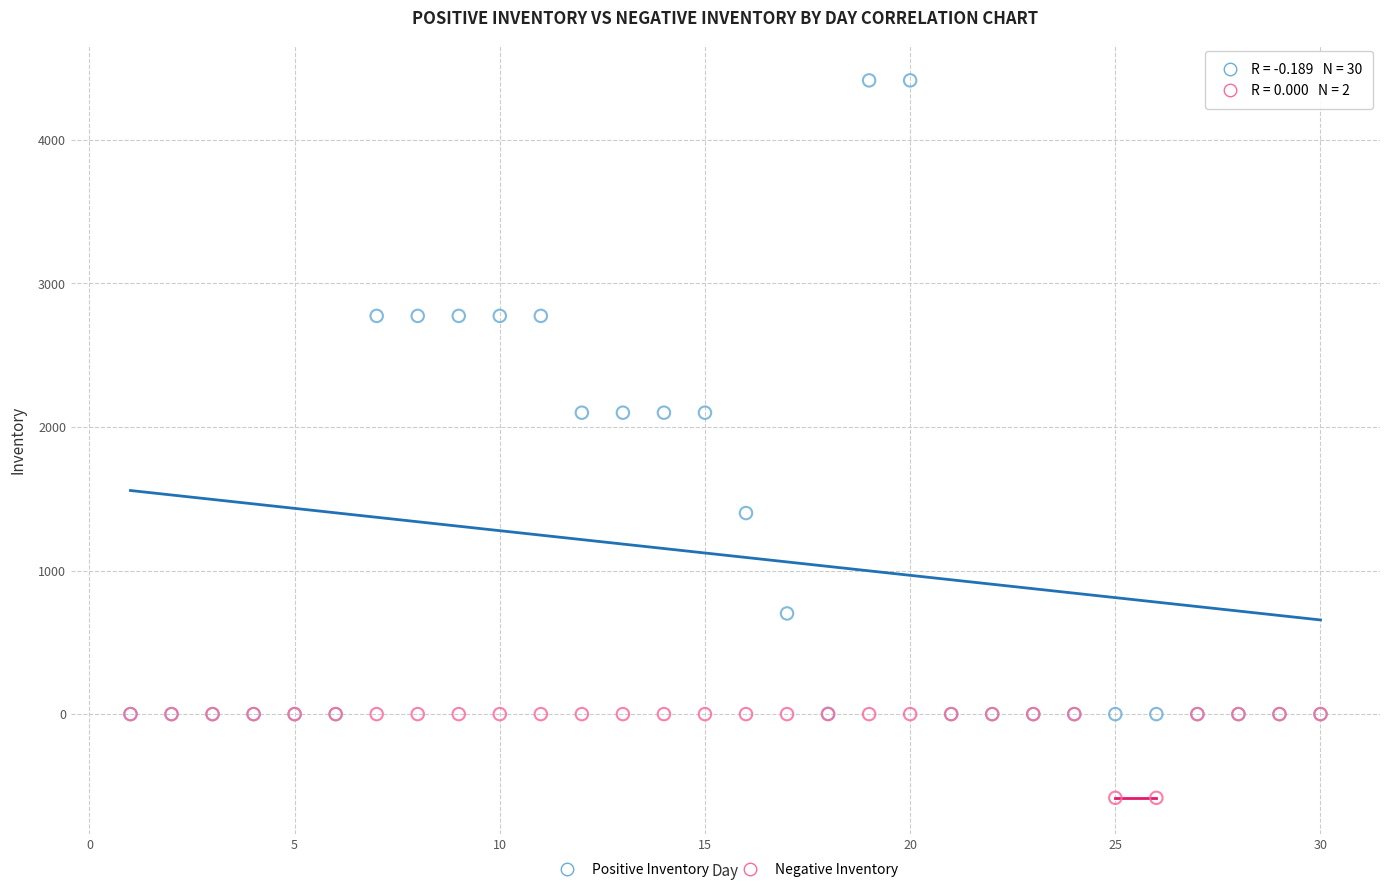

What are all the series names shown in the legend?

Positive Inventory, Negative Inventory